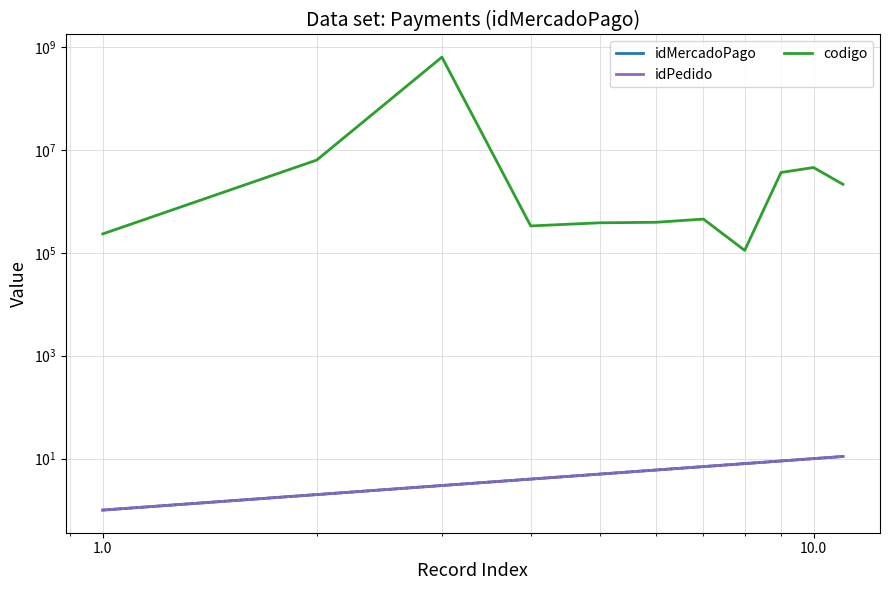

The value of codigo at 1.0 is 1053065756. True or false?

False